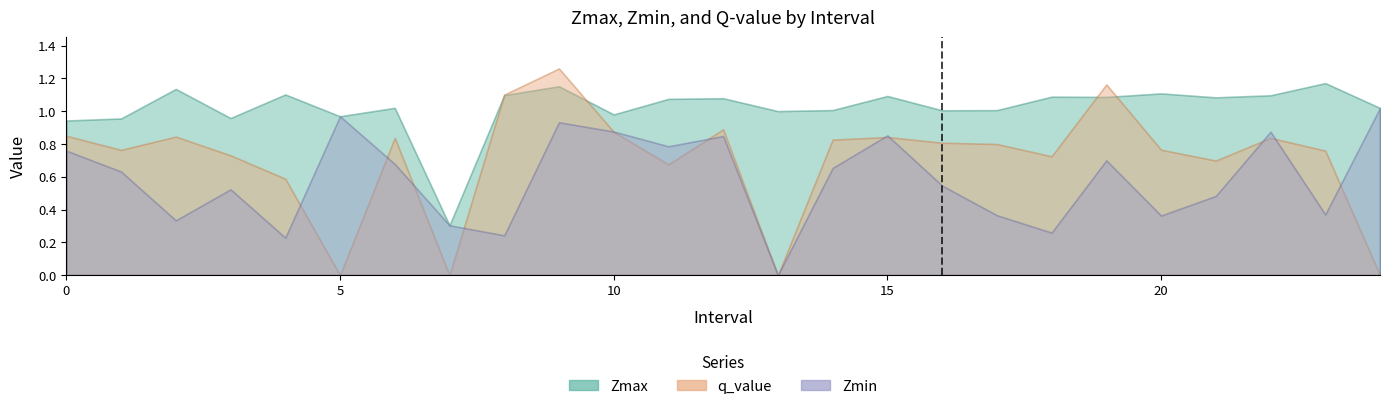

What is the maximum value shown in the chart?

1.3